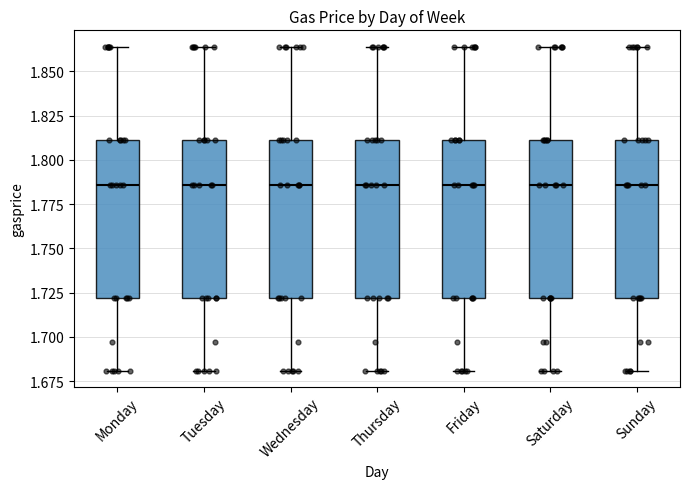

Reading left to right, transcribe this box plot: for each box, give where its median line is, the range the box spans, and where its two whiskers end, as read against the y-axis. The values are not printed on the chart, so give them approximately, as read against the axis.

Monday: median 1.785, box 1.720 to 1.810, whiskers 1.680 to 1.865
Tuesday: median 1.785, box 1.720 to 1.810, whiskers 1.680 to 1.865
Wednesday: median 1.785, box 1.720 to 1.810, whiskers 1.680 to 1.865
Thursday: median 1.785, box 1.720 to 1.810, whiskers 1.680 to 1.865
Friday: median 1.785, box 1.720 to 1.810, whiskers 1.680 to 1.865
Saturday: median 1.785, box 1.720 to 1.810, whiskers 1.680 to 1.865
Sunday: median 1.785, box 1.720 to 1.810, whiskers 1.680 to 1.865